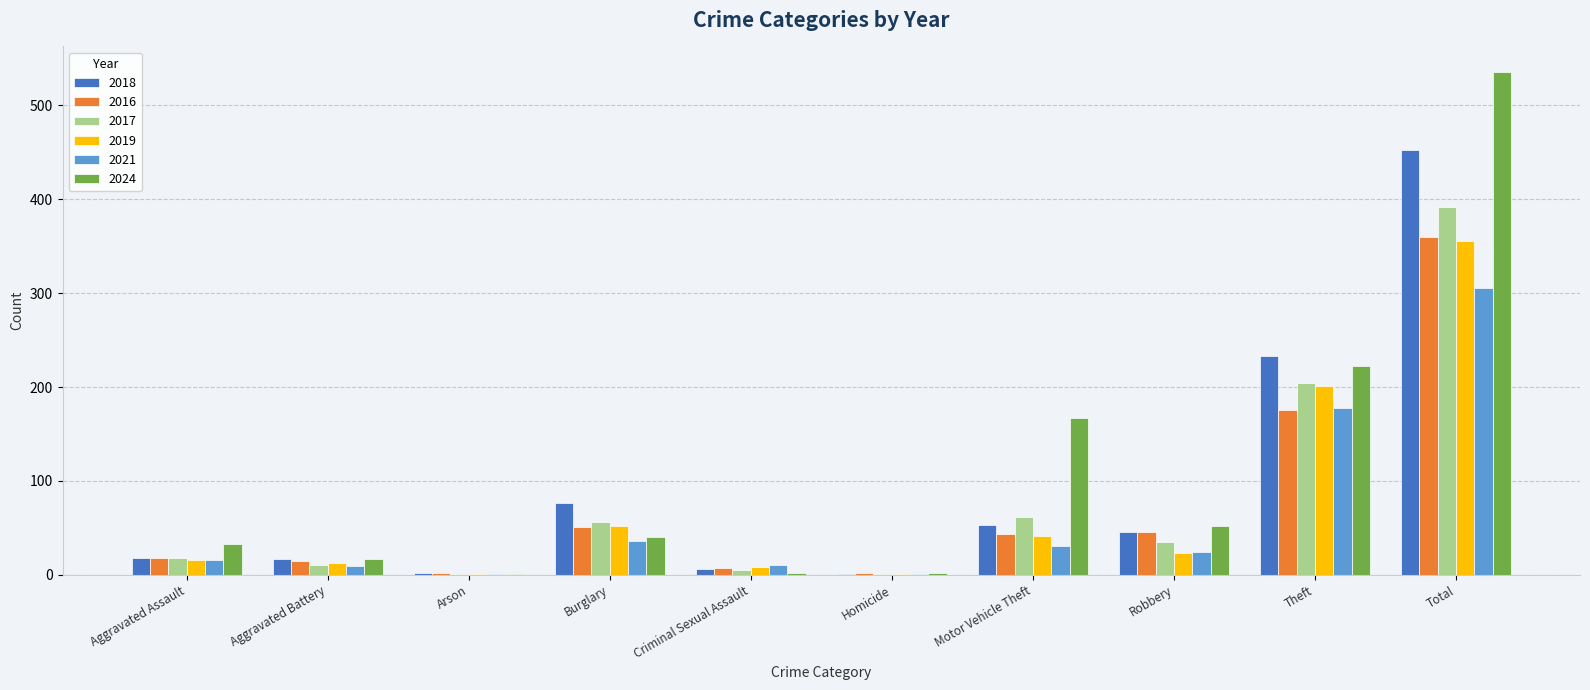

Is the value of 2021 at Theft greater than the value of 2024 at Total?

No